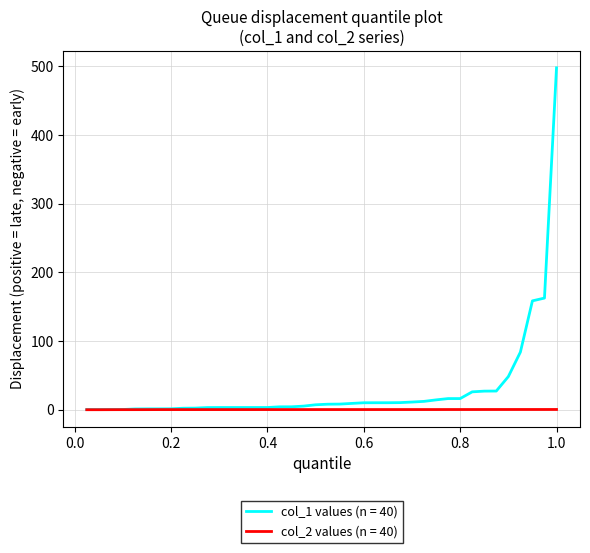

Rank the series by their average value, from highest to lowest.

col_1 values (n = 40), col_2 values (n = 40)